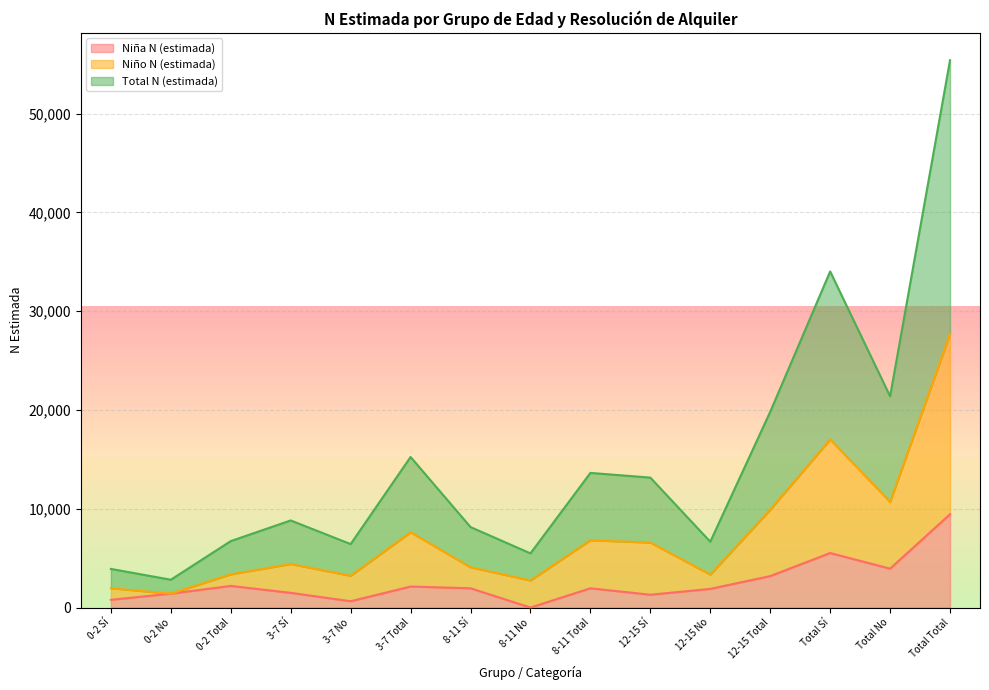

Where is the first local minimum for Niño N (estimada)?

0-2 No